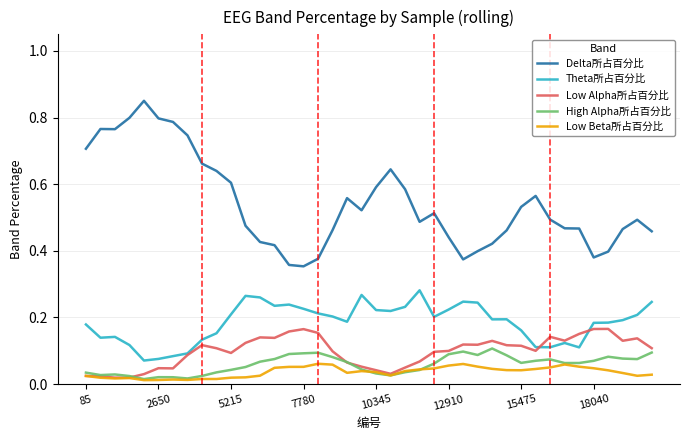

Rank the series by their maximum value, from lowest to highest.

Low Beta所占百分比, High Alpha所占百分比, Low Alpha所占百分比, Theta所占百分比, Delta所占百分比